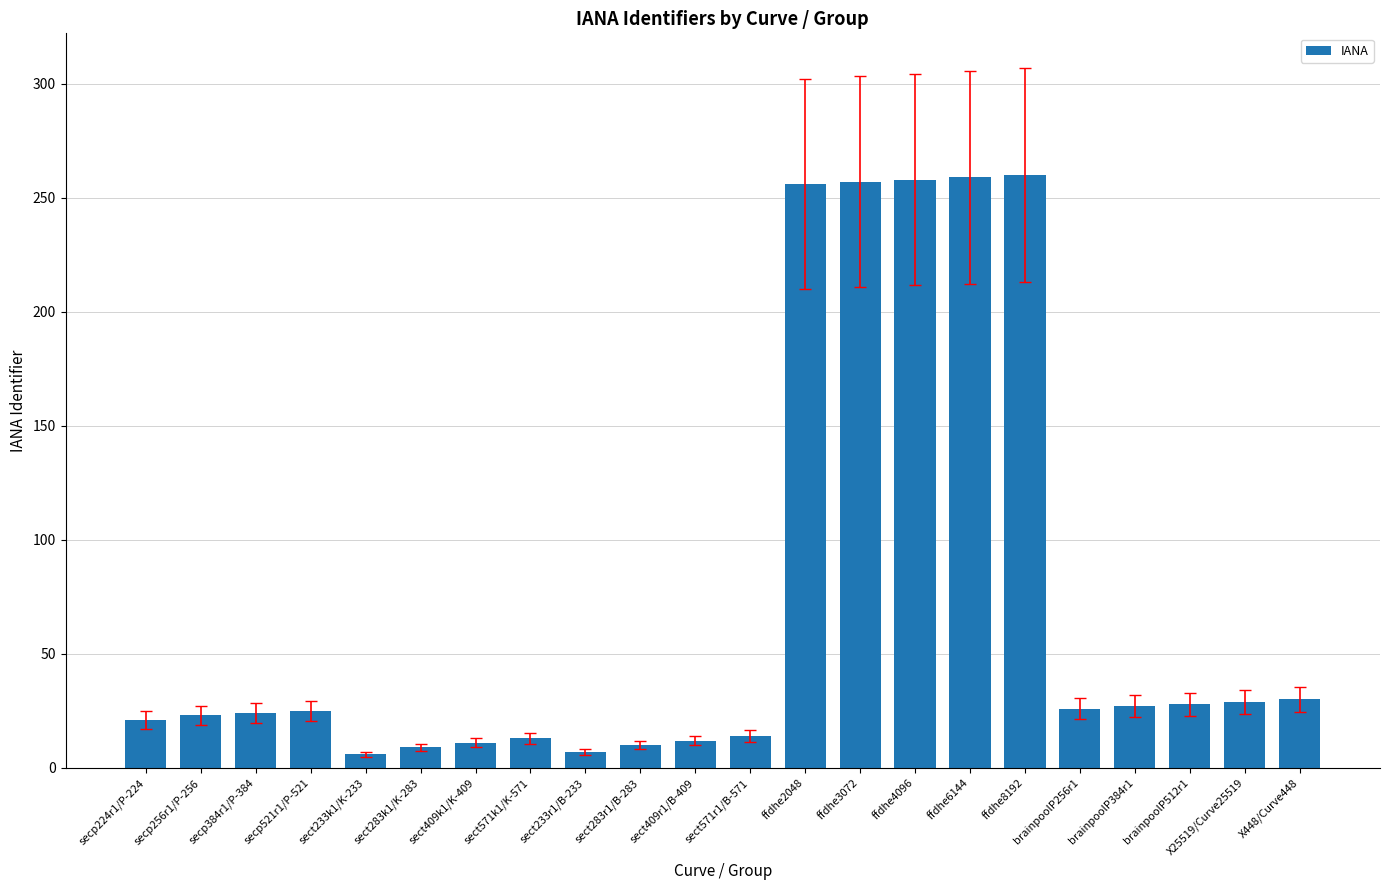

What is the label of the 6th bar from the right?

ffdhe8192